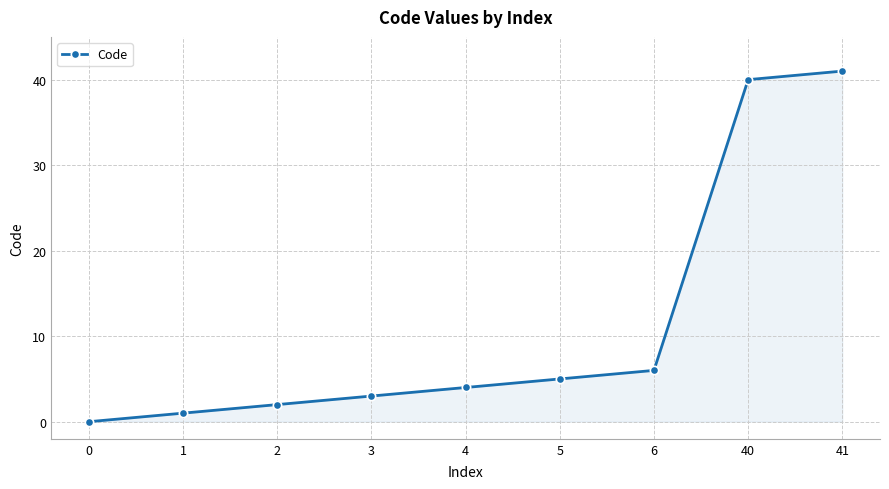

What is the difference between the second highest and second lowest values?

39